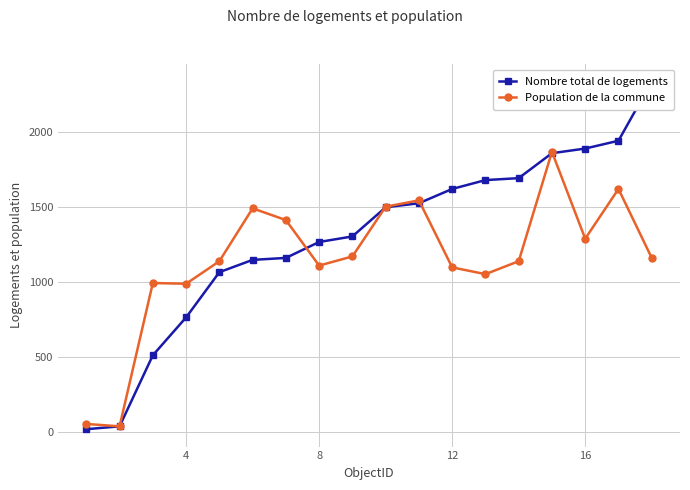

What is the value of the Population de la commune point at the 18th from the left?

1162